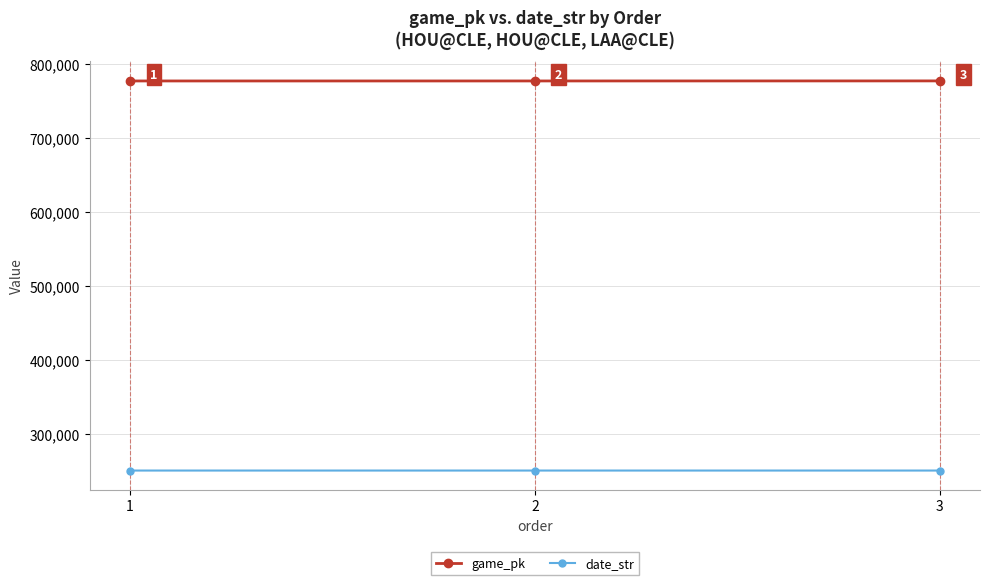

At which label does date_str first exceed 250606?

1